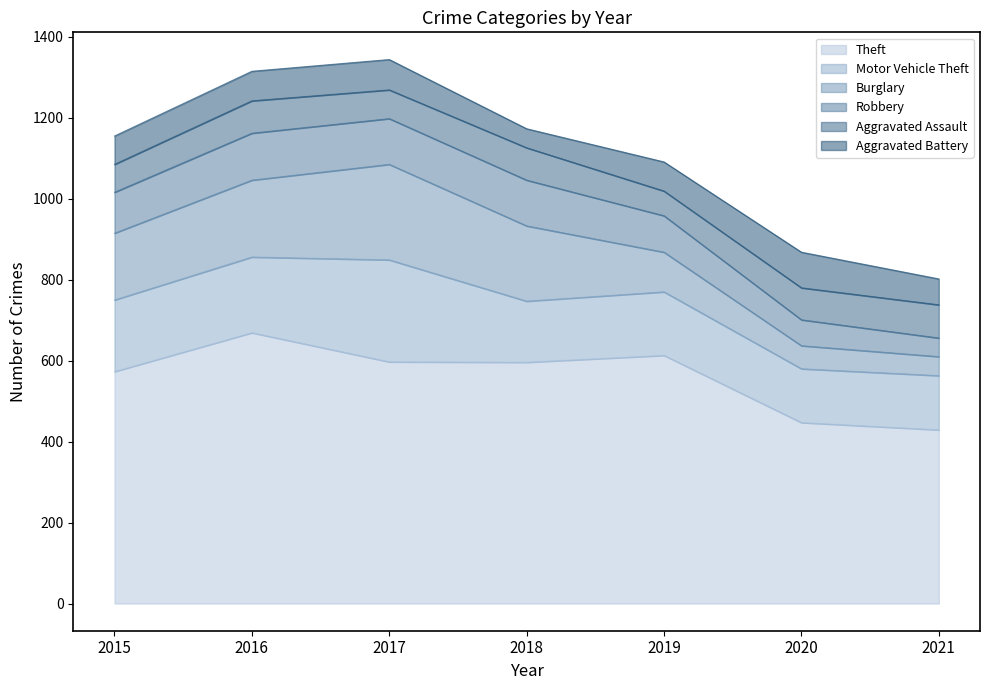

What is the value of the Burglary point at the 1st from the left?

165